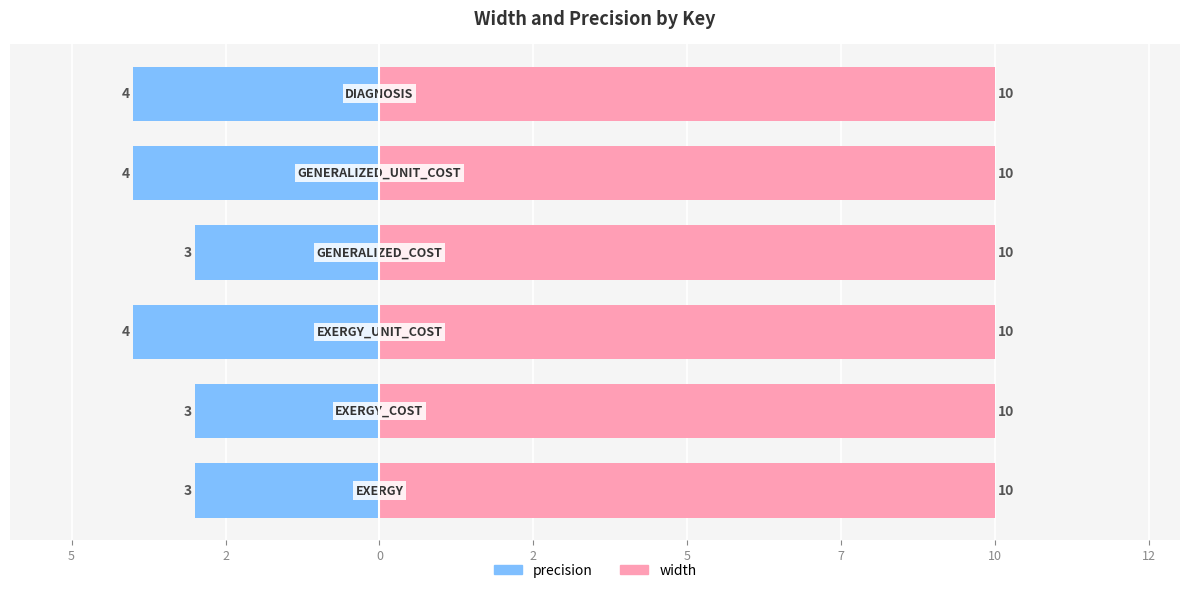

Count the number of data series in this chart.

2